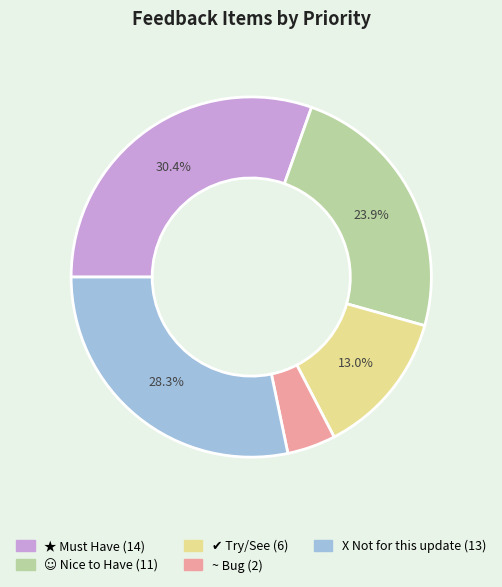

Which has a higher value, ★ Must Have or ~ Bug?

★ Must Have